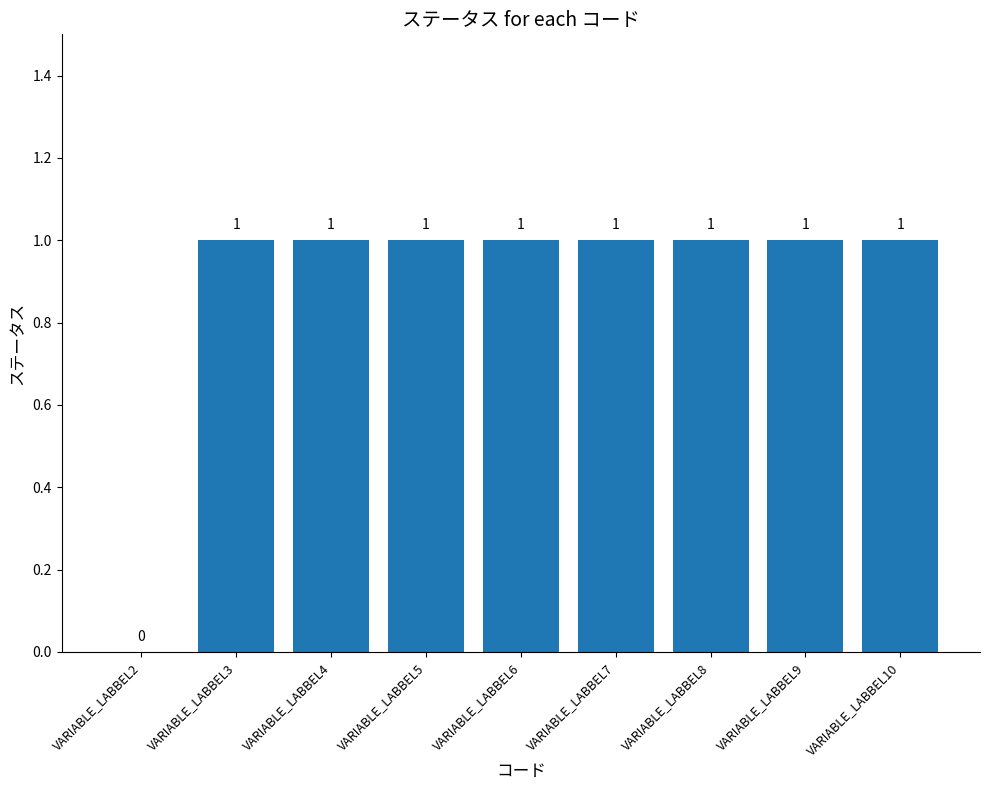

Reading left to right, list all the values displayed in this chart.

VARIABLE_LABBEL2=0	VARIABLE_LABBEL3=1	VARIABLE_LABBEL4=1	VARIABLE_LABBEL5=1	VARIABLE_LABBEL6=1	VARIABLE_LABBEL7=1	VARIABLE_LABBEL8=1	VARIABLE_LABBEL9=1	VARIABLE_LABBEL10=1